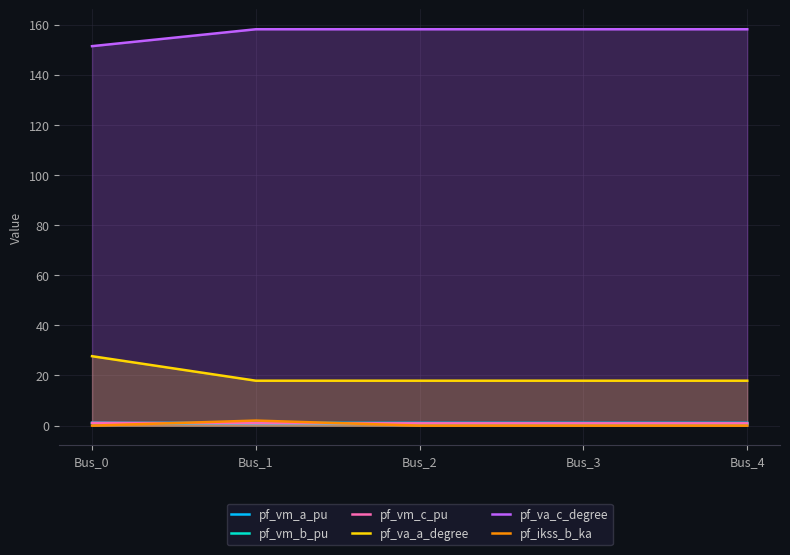

Which series has the largest range (max minus min)?

pf_va_a_degree